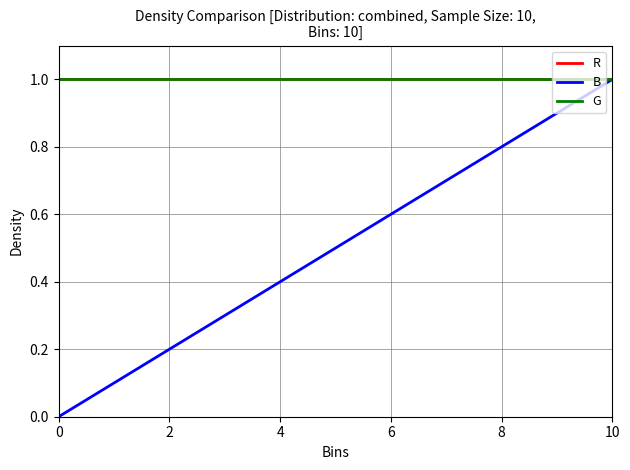

True or false: B has more than 0 points higher than both neighbors.

False